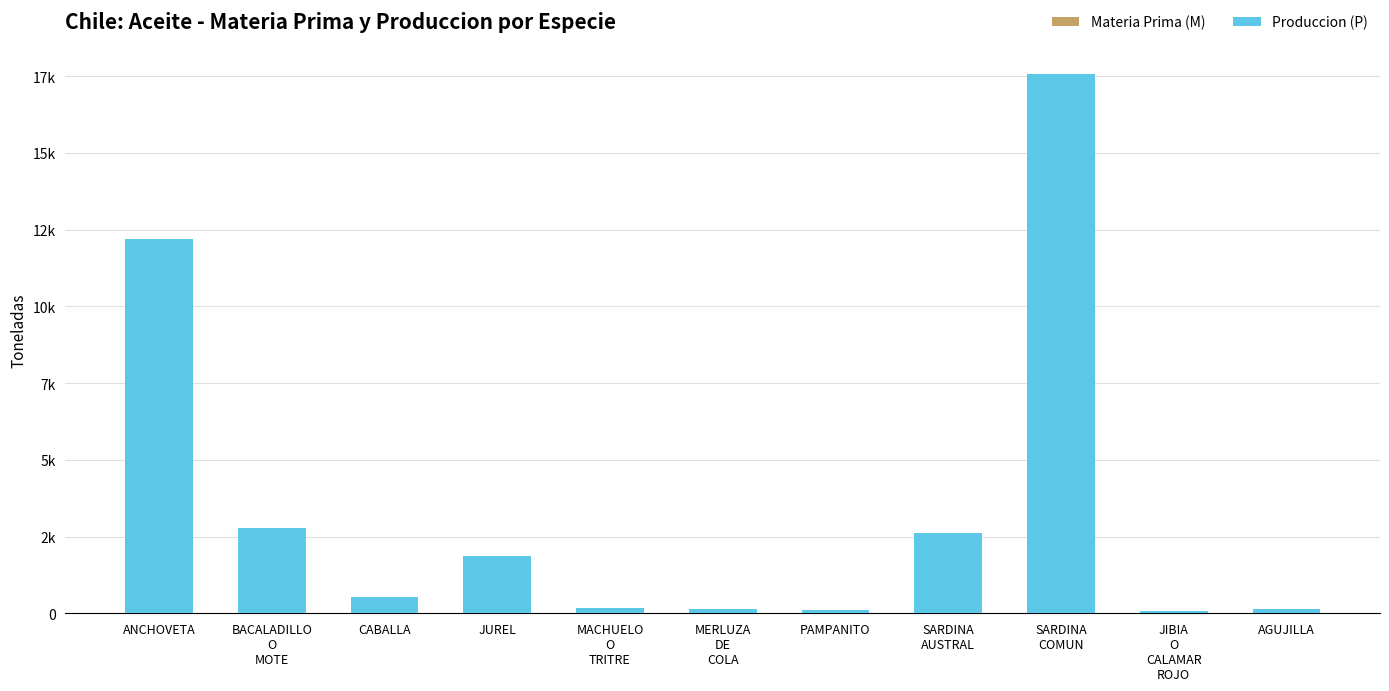

Reading left to right, transcribe all the data shown in this chart.

Materia Prima (M): 0	0	0	0	0	0	0	0	0	0	0
Produccion (P): 12213	2769	530	1862	174	129	122	2610	17563	76	133